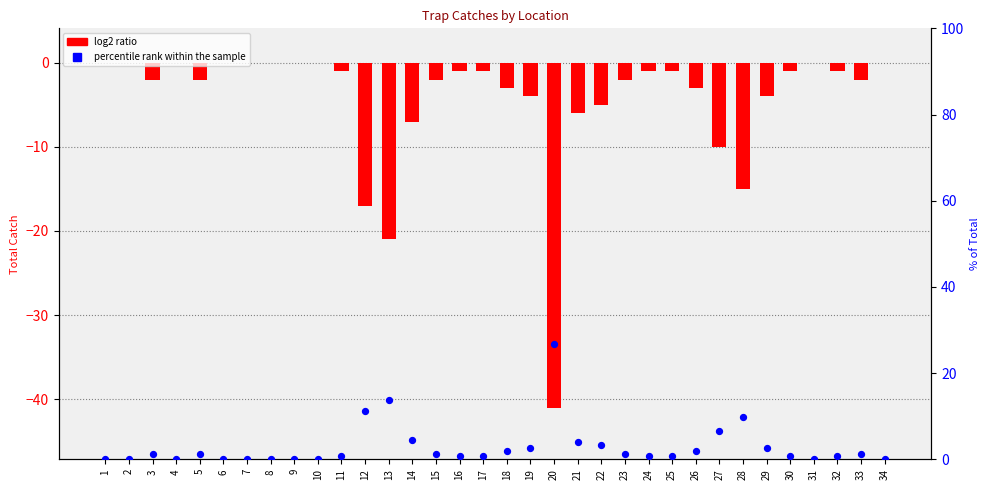

Which series reaches the maximum Y coordinate?

percentile rank within the sample